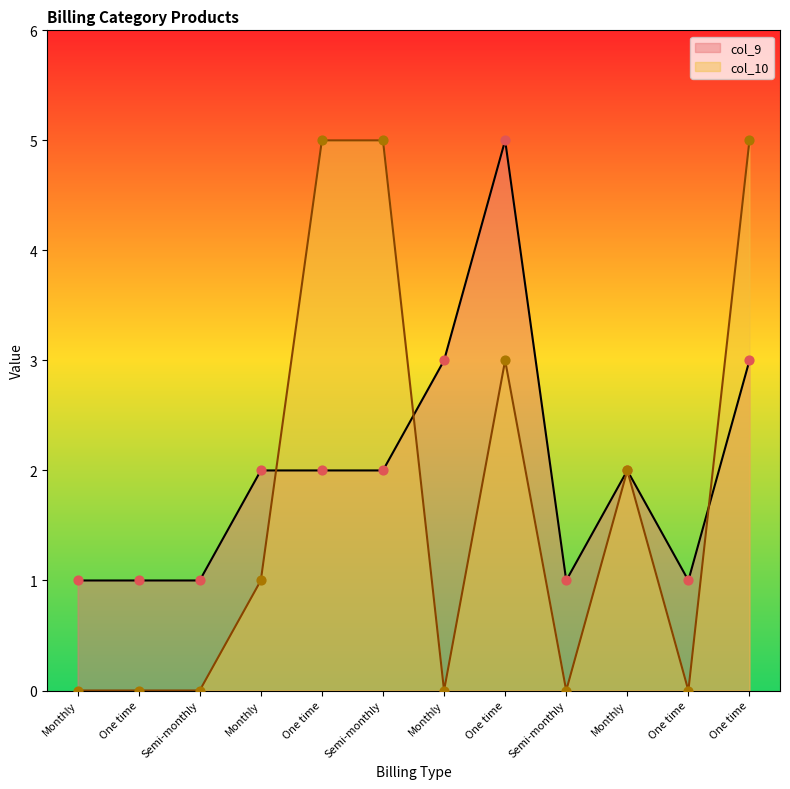

What are all the series names shown in the legend?

col_9, col_10